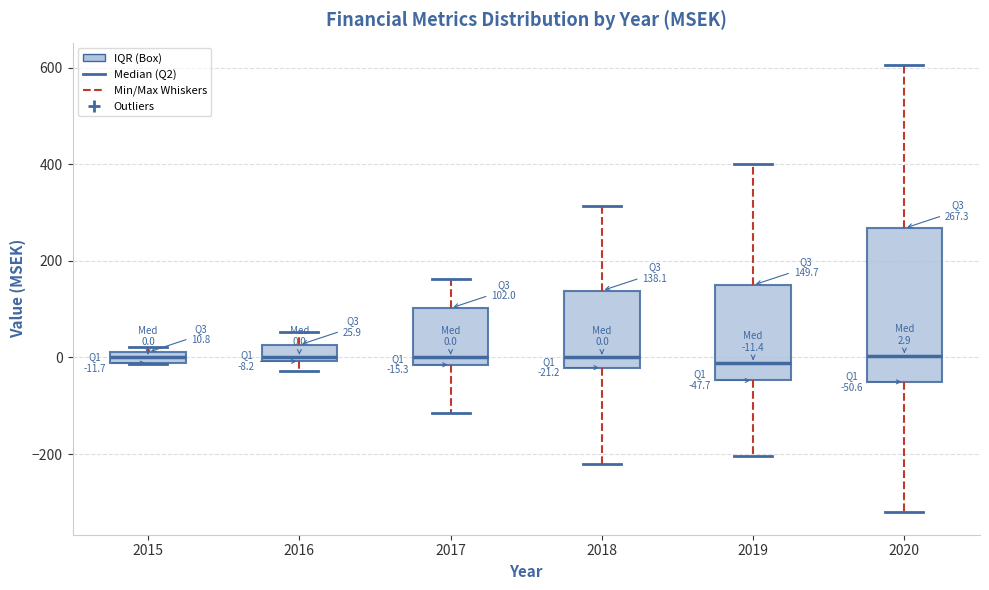

Which box is the tallest, from its lower edge to its upper edge?

2020